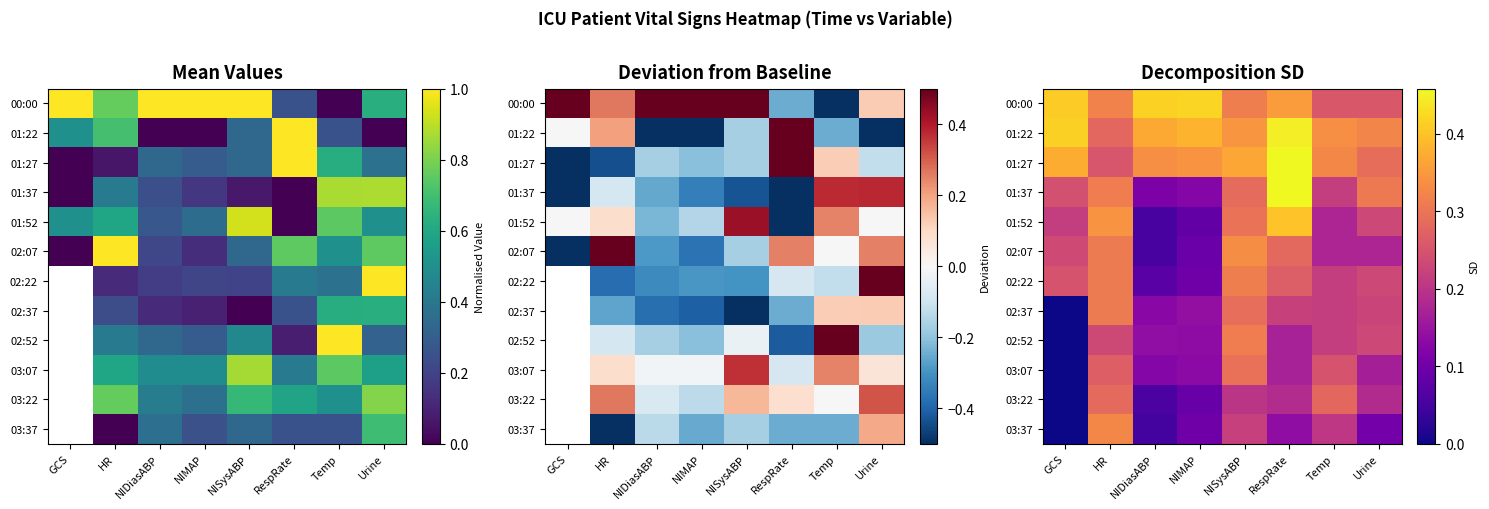

Where is 03:37 nearest to the value 0?

GCS